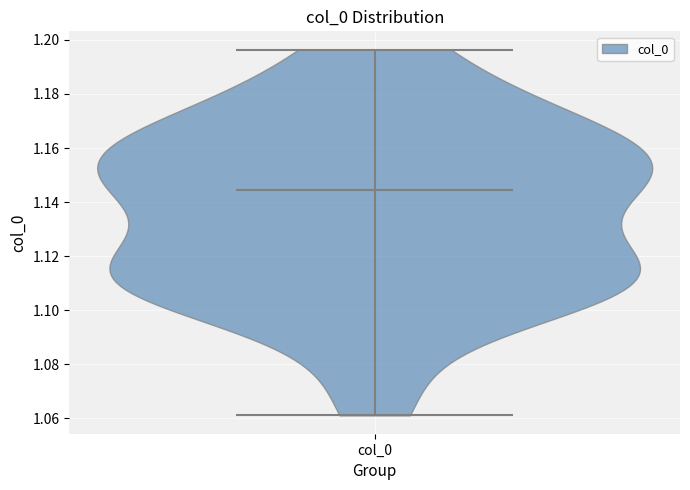

Read this violin plot against the y-axis: where its median line is, and the lowest and highest points the violin reaches. The values are not printed on the chart, so give them approximately, as read against the axis.

median line 1.144, lowest point 1.062, highest point 1.196